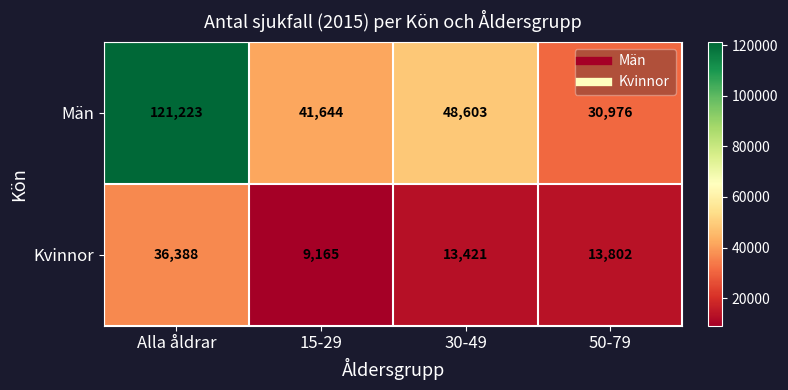

What is the average value of the Kvinnor series?

18194